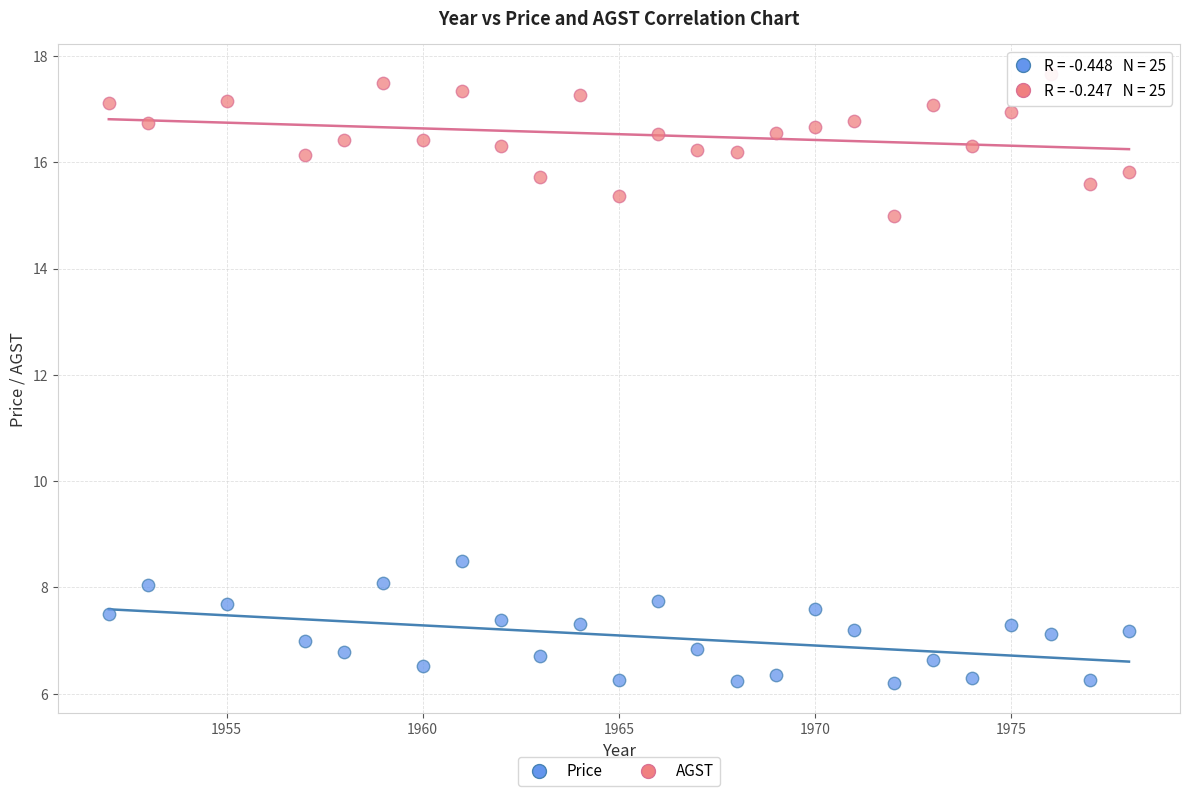

Across all data points, what is the range of X values (max minus min)?

26.0